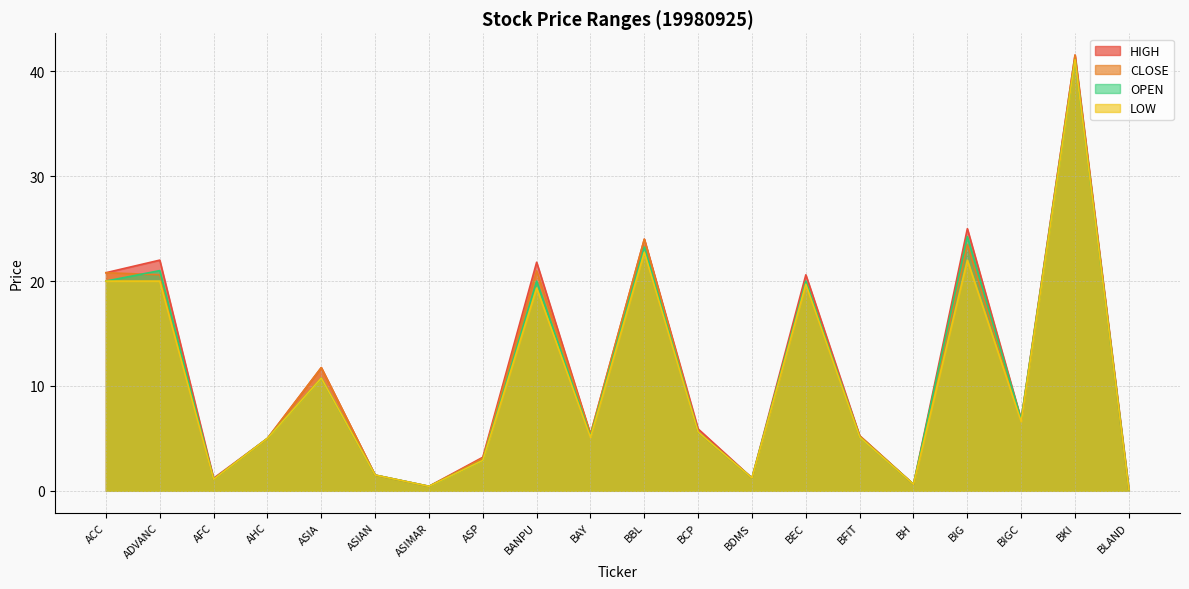

True or false: CLOSE has more than 2 points higher than both neighbors.

True